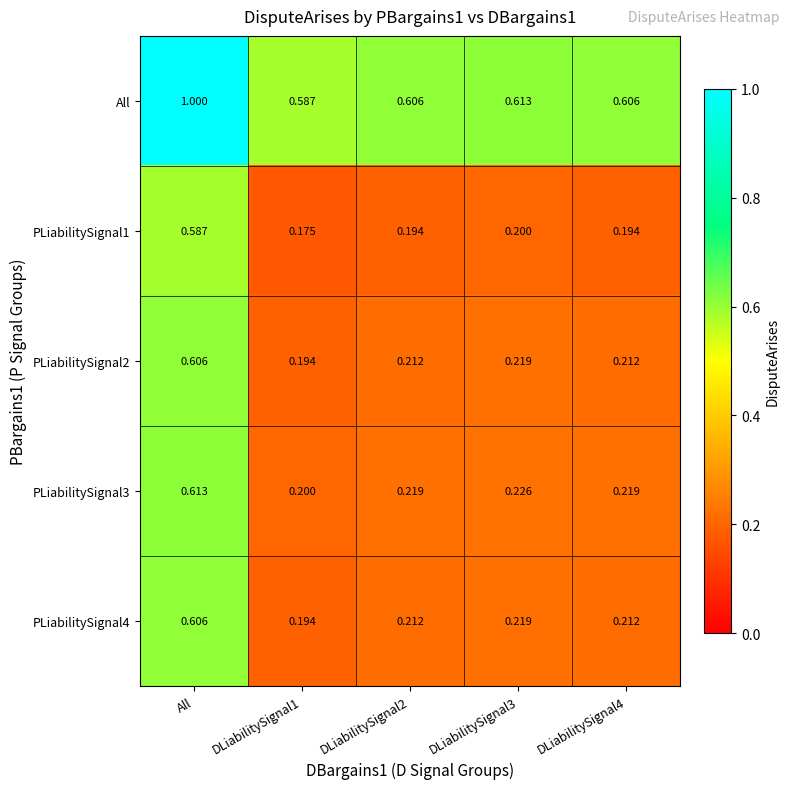

Which category has the highest value across all series?

All